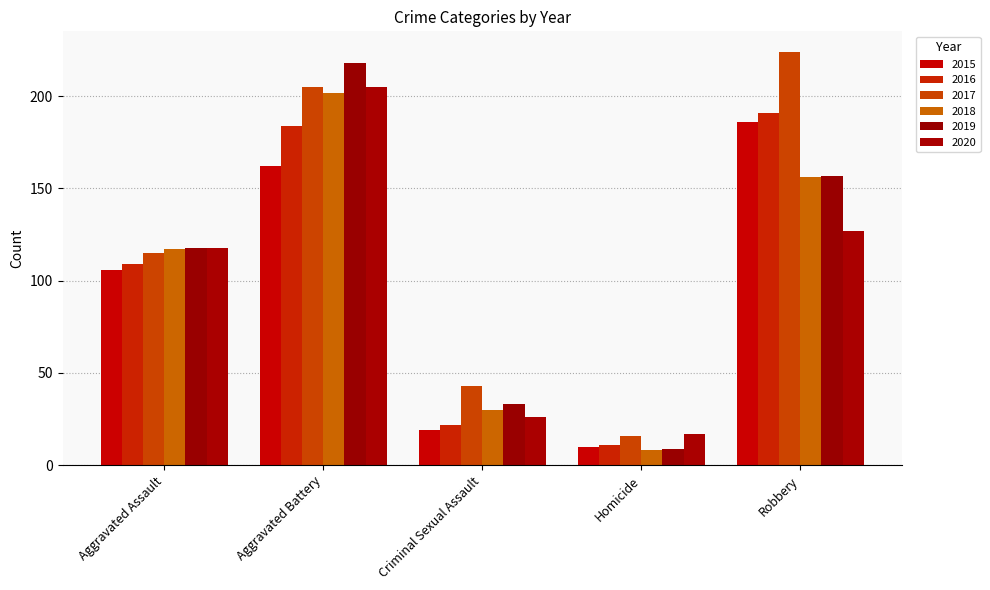

How many values in the 2017 series are below 115?

2